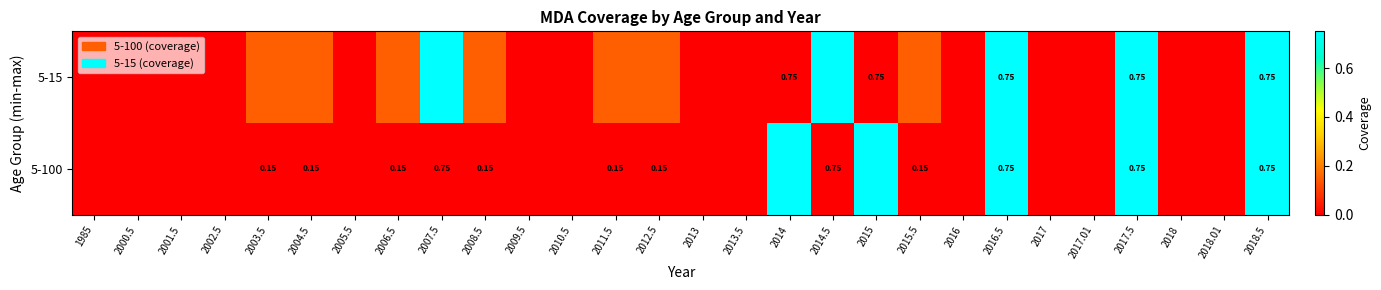

How many 5-100 values are between 0 and 1?

28